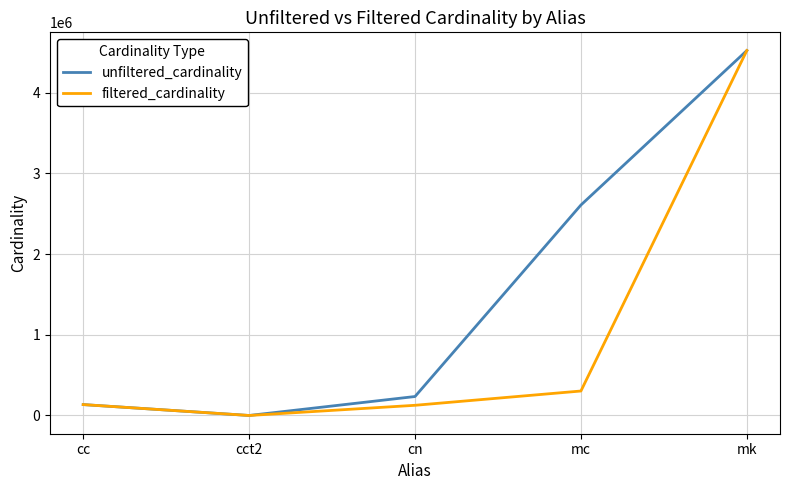

In filtered_cardinality, how many points are lower than both neighbors (excluding endpoints)?

1